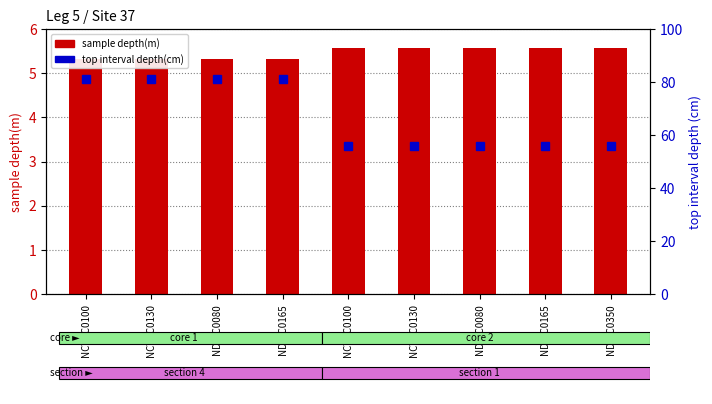

Which category has the lowest value in the top interval depth(cm) series?

NCYCC0100